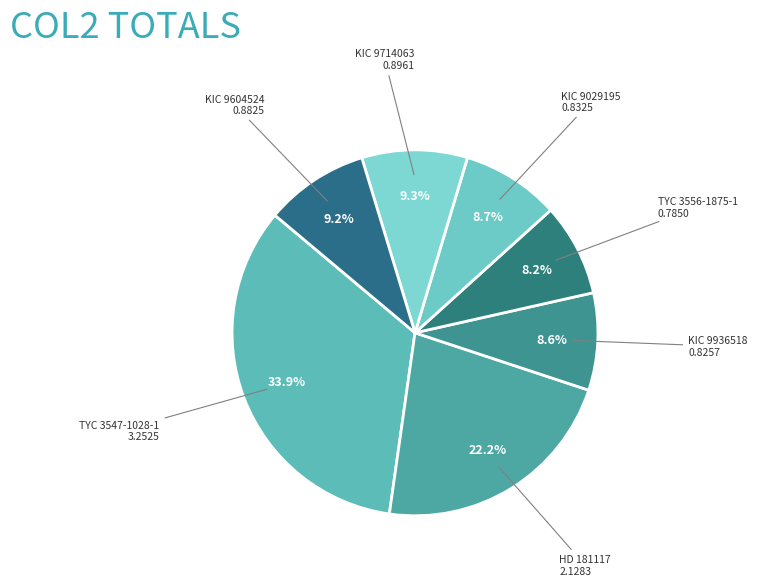

How many segments does this pie chart have?

7